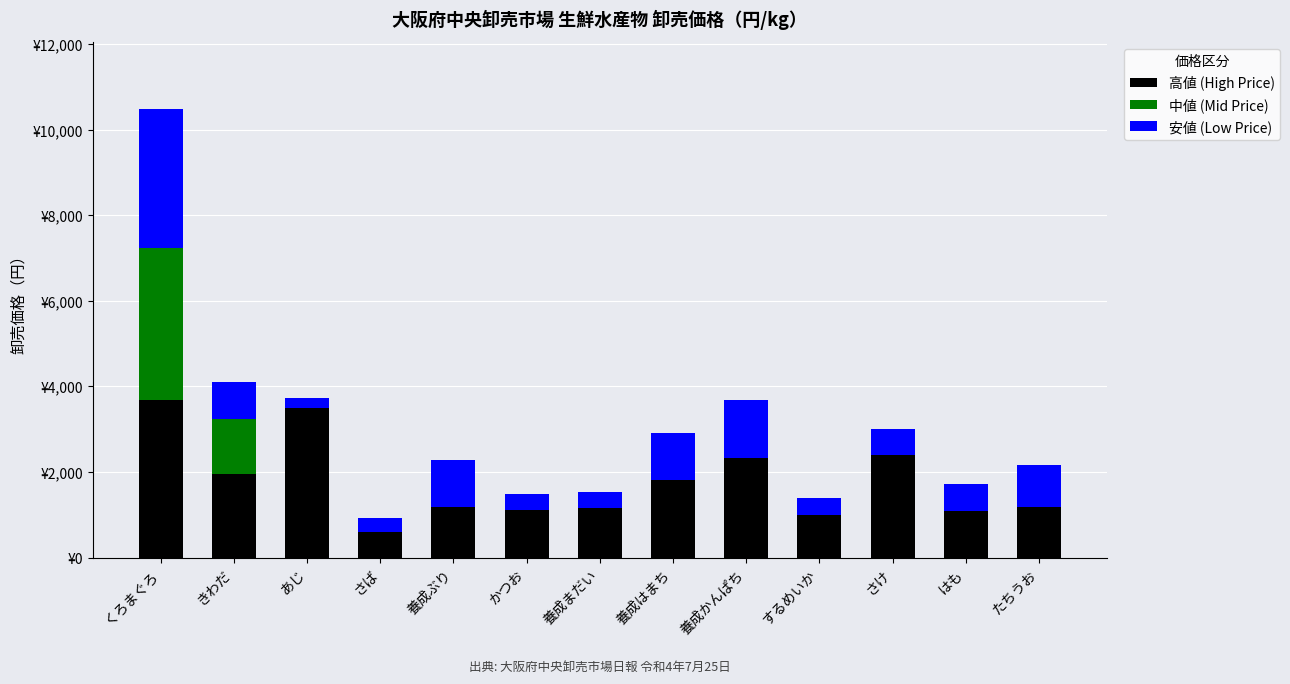

What are all the series names shown in the legend?

高値 (High Price), 中値 (Mid Price), 安値 (Low Price)